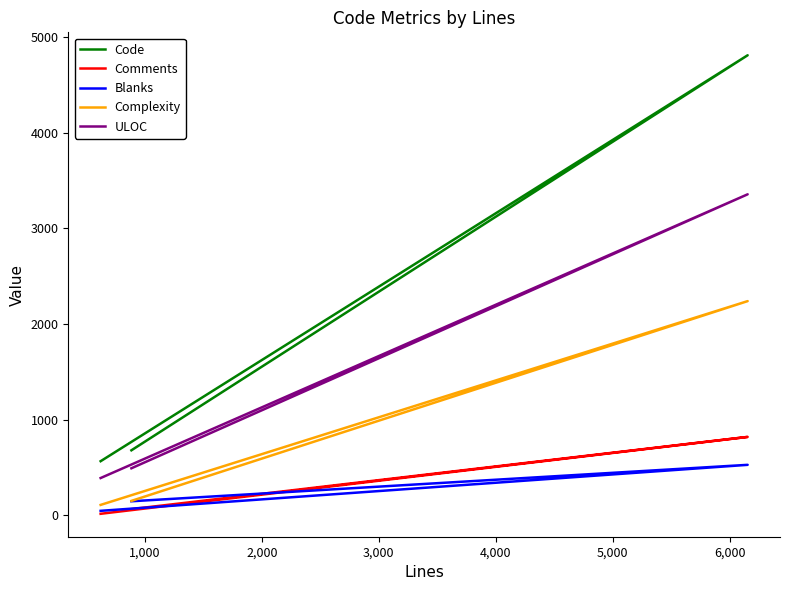

At which label does Code first exceed 678?

1,000